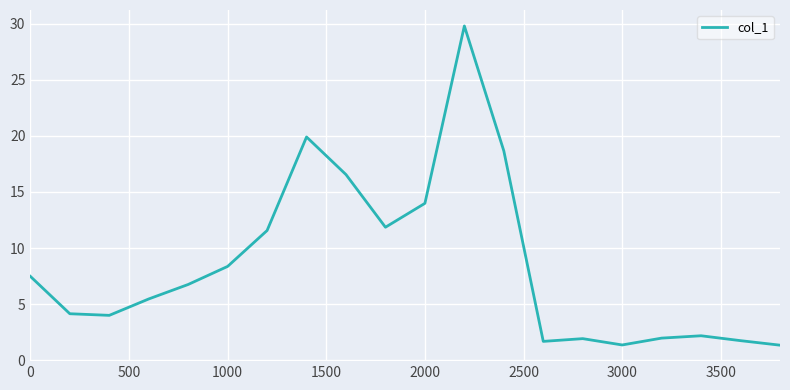

What is the minimum value shown in the chart?

1.3